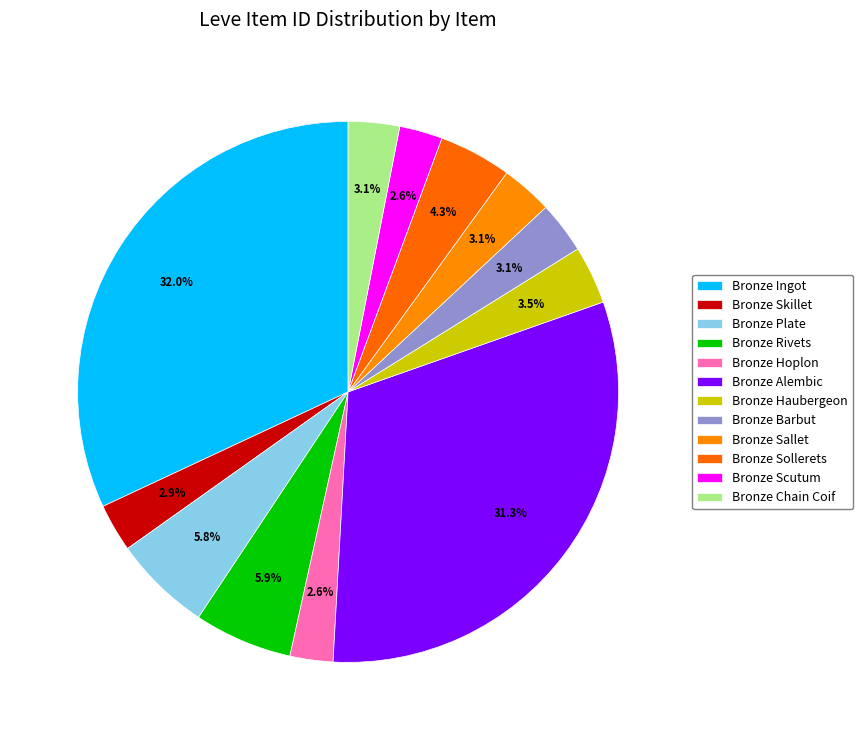

To the nearest percent, what is the difference between the largest and smallest slice percentages?

29%